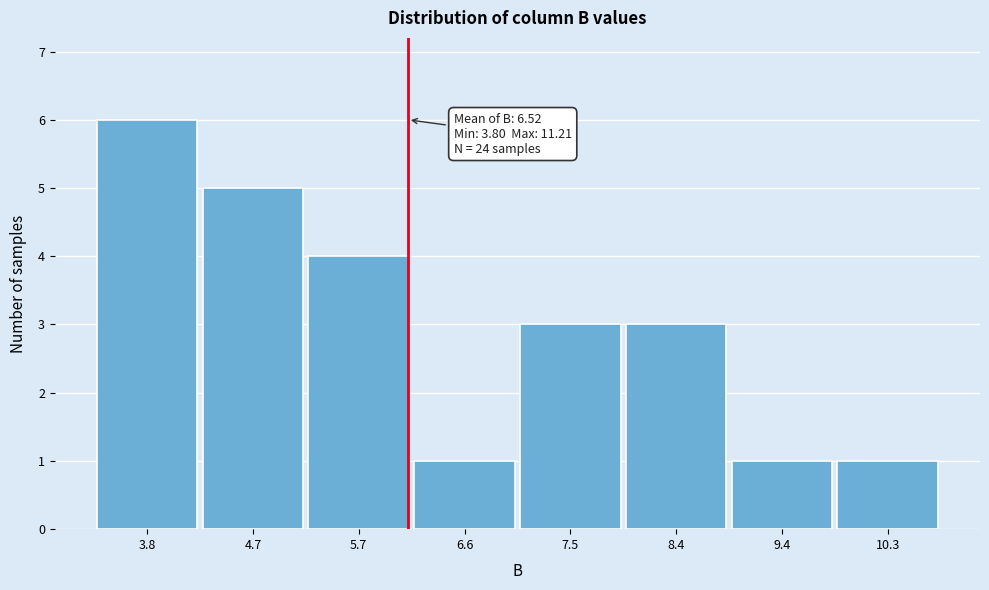

Reading left to right, what are all the values shown in this chart?

6	5	4	1	3	3	1	1